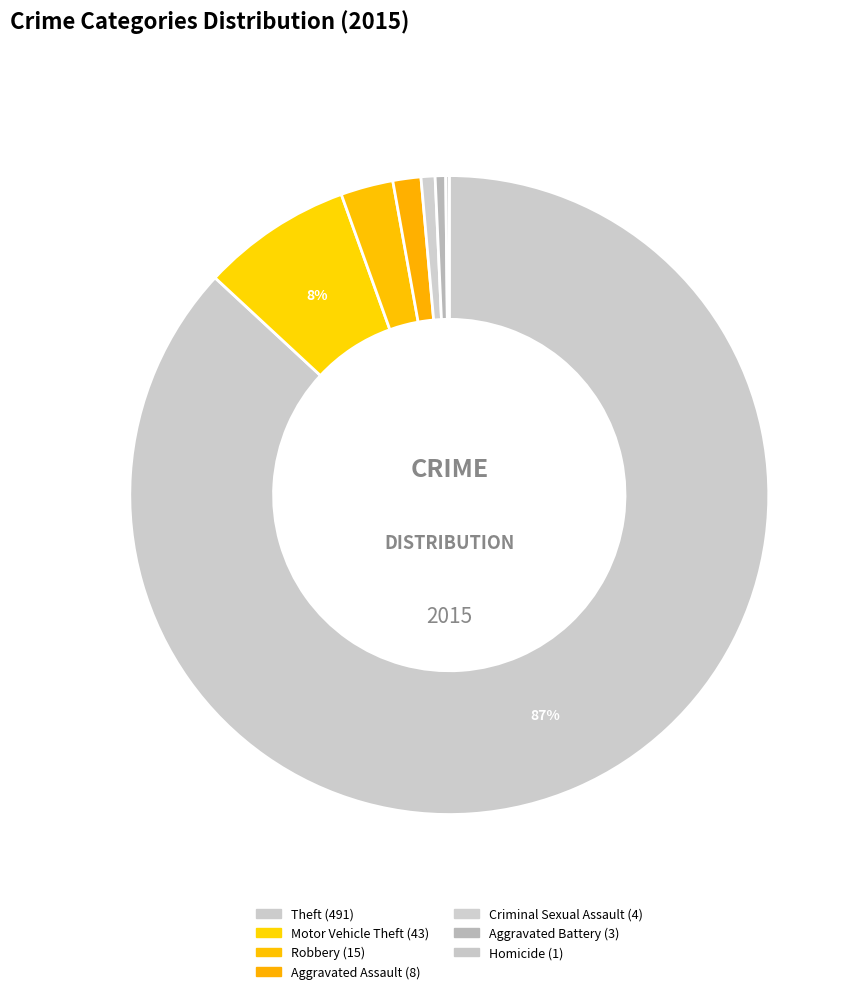

To the nearest percent, what is the combined percentage of Theft and Aggravated Battery?

87%